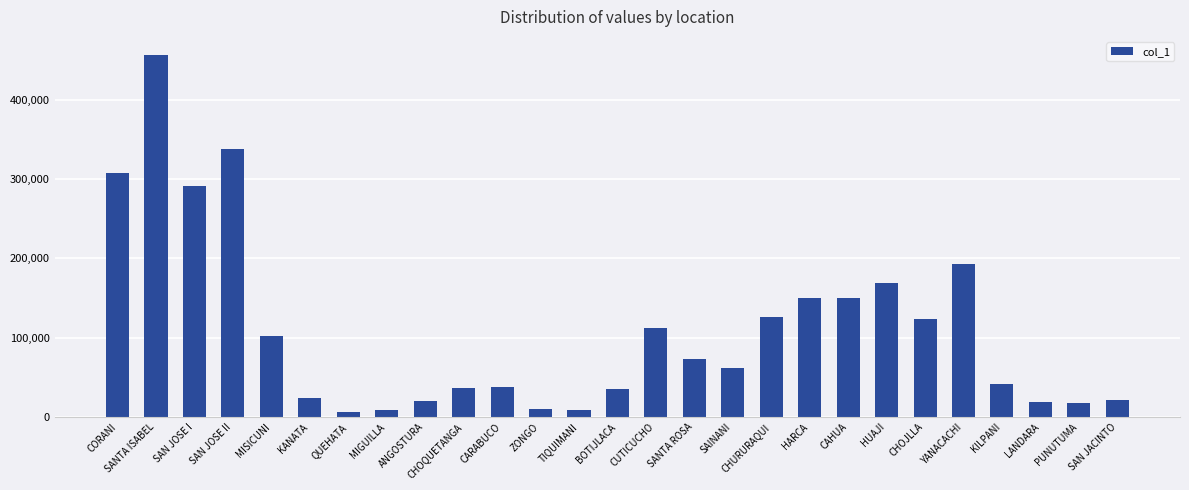

What is the greatest value displayed?

456430